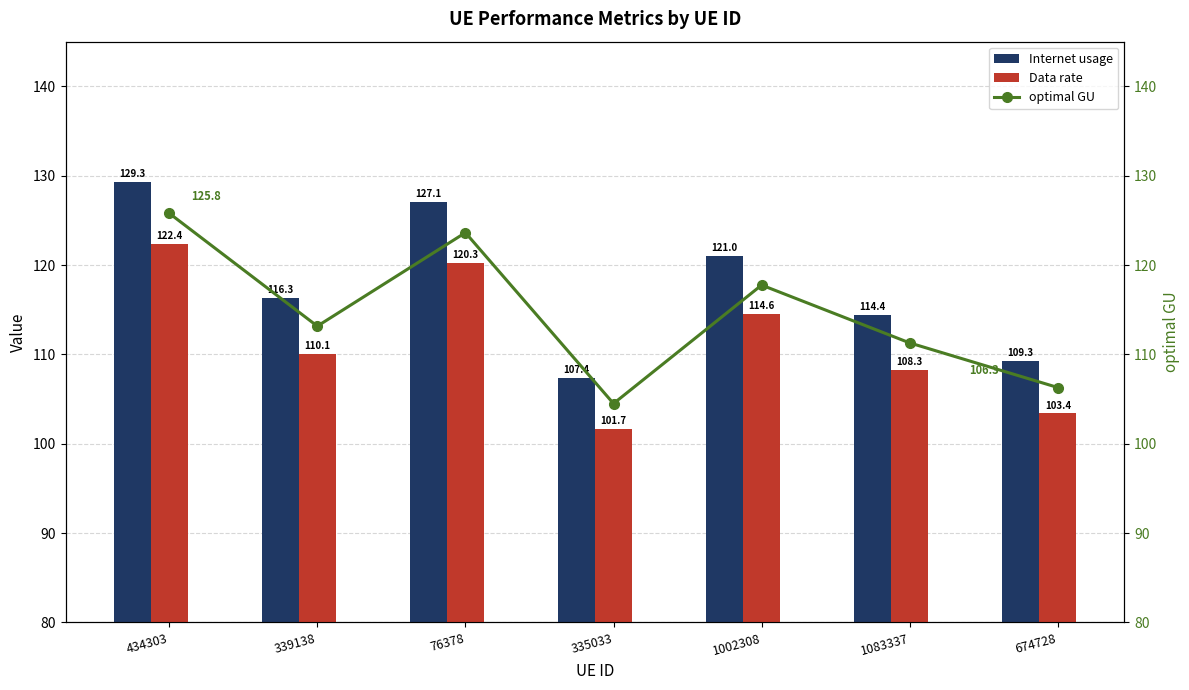

What is the label of the 5th bar from the right?

76378